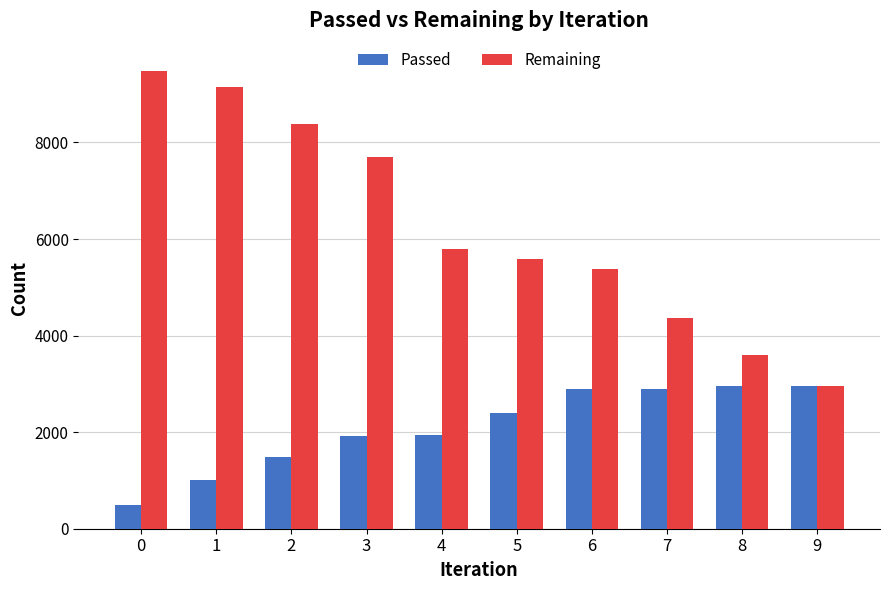

How many groups of bars are there?

10